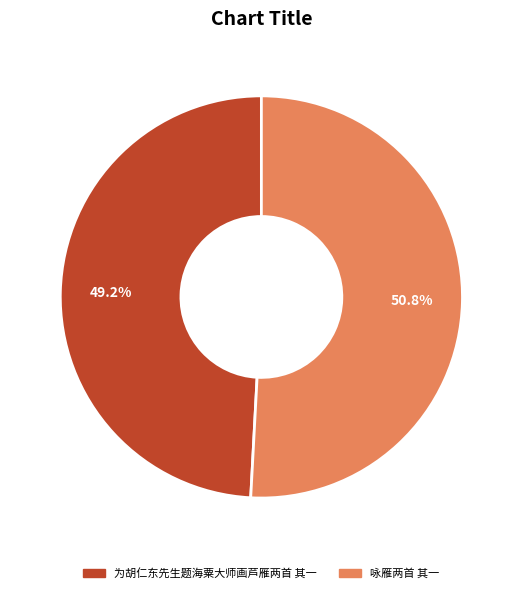

To the nearest percent, what is the difference between the 为胡仁东先生题海粟大师画芦雁两首 其一 and 咏雁两首 其一 slice percentages?

2%